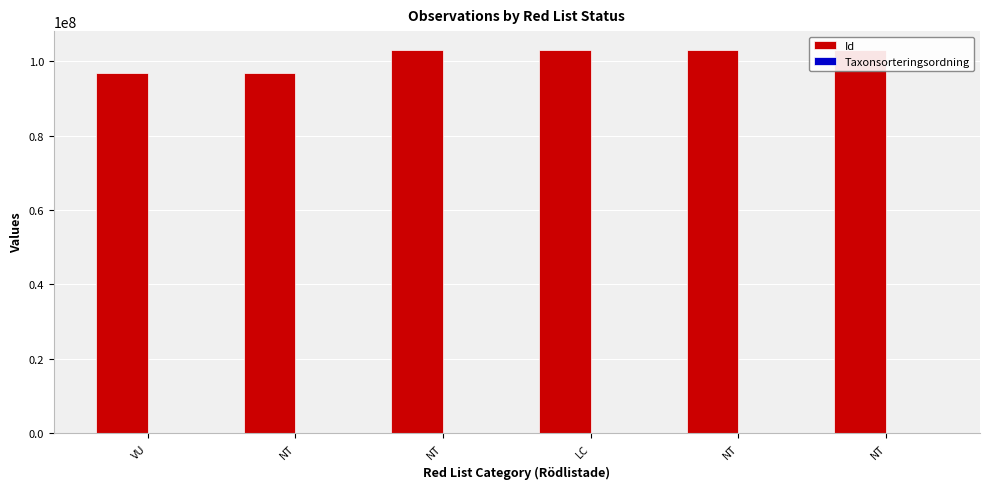

Reading left to right, list all the values displayed in this chart.

Id: 96747779	96747926	102942298	102942297	102942300	102942299
Taxonsorteringsordning: 89832	56540	89410	95519	89392	89777